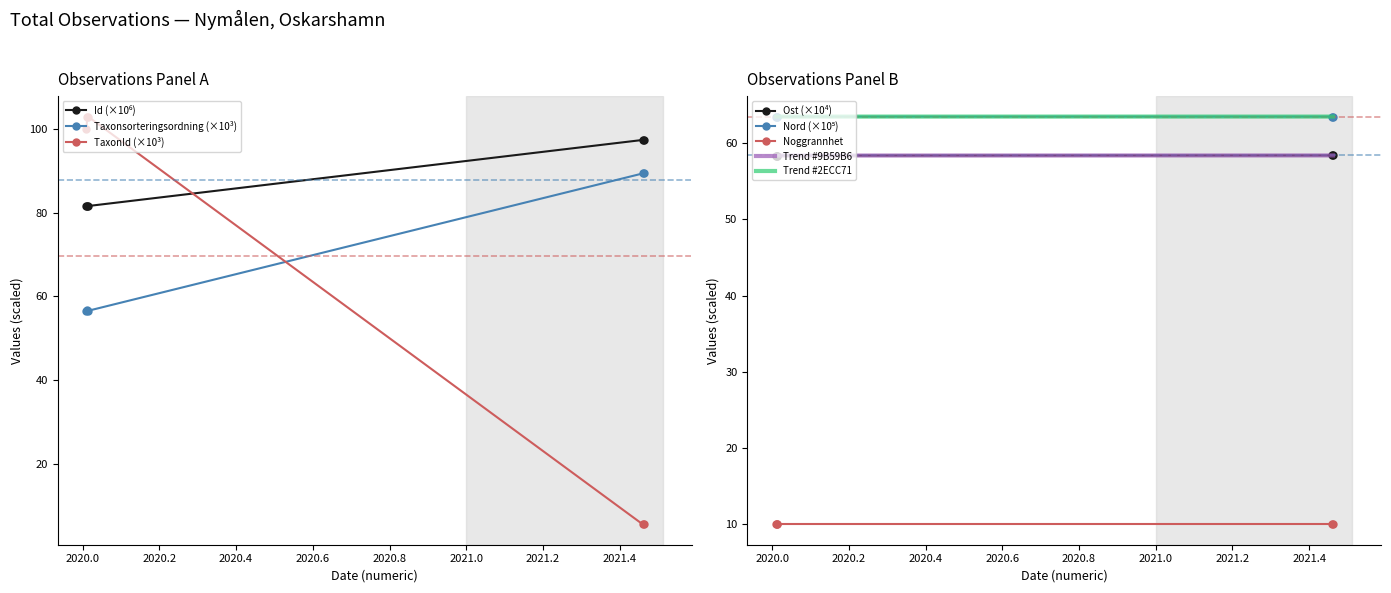

Reading right to left, list all the values displayed in this chart.

Id: 2021-06-16=97.4	2021-06-16=97.4	2020-01-05=81.6	2020-01-05=81.6	2020-01-05=81.6
Taxonsorteringsordning: 2021-06-16=89.4	2021-06-16=89.4	2020-01-05=56.5	2020-01-05=56.8	2020-01-05=56.4
Ost: 2021-06-16=58.4	2021-06-16=58.4	2020-01-05=58.4	2020-01-05=58.4	2020-01-05=58.4
Nord: 2021-06-16=63.5	2021-06-16=63.5	2020-01-05=63.5	2020-01-05=63.5	2020-01-05=63.5
TaxonId: 2021-06-16=5.4	2021-06-16=5.4	2020-01-05=103.0	2020-01-05=103.0	2020-01-05=100.0